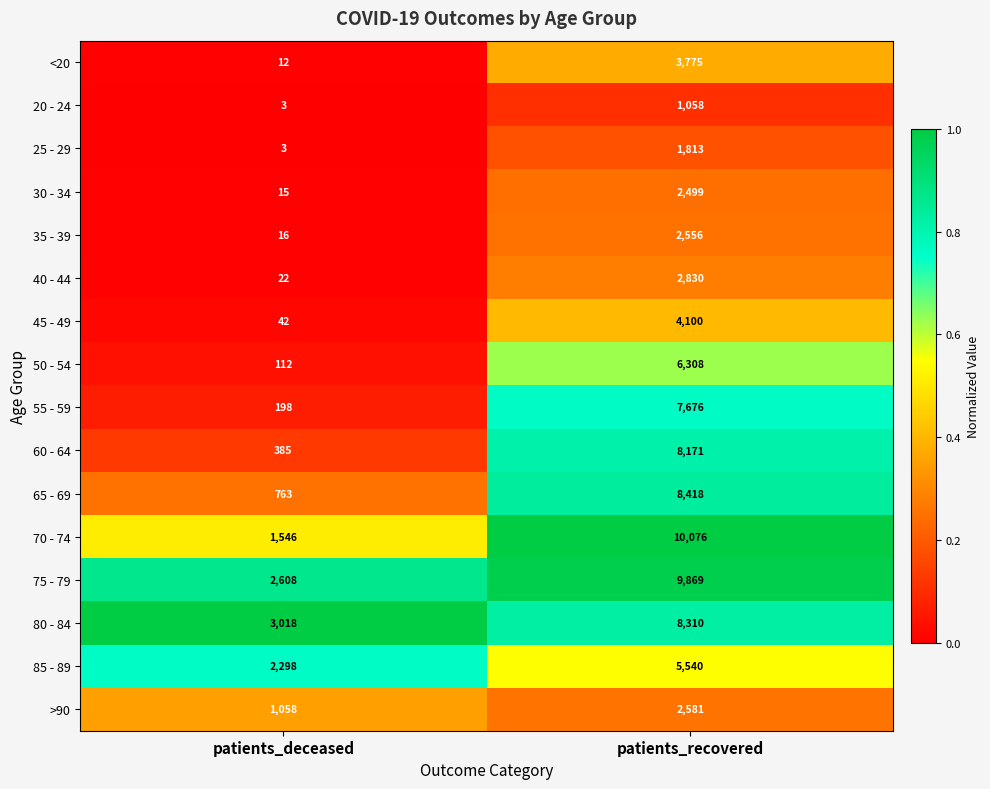

True or false: 65 - 69 has a value of 763 at patients_deceased.

True